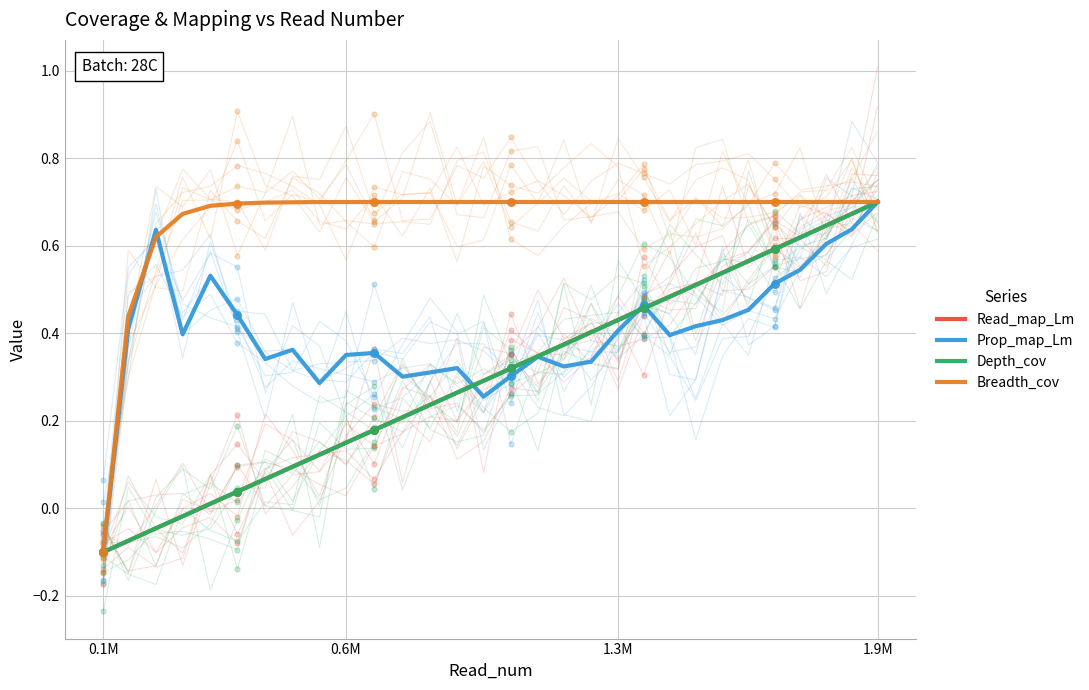

What are all the series names shown in the legend?

Read_map_Lm, Prop_map_Lm, Depth_cov, Breadth_cov